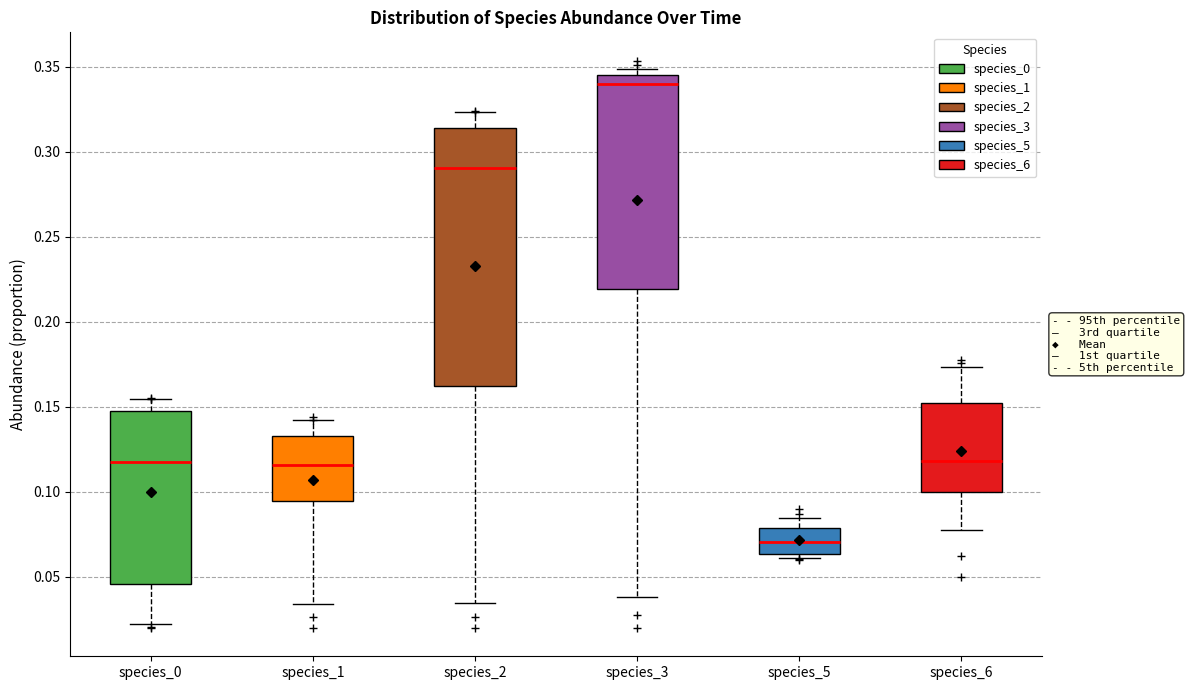

Where does the lower whisker of the box for species_0 end on the y-axis? The values are not printed on the chart, so give them approximately, as read against the axis.

0.020